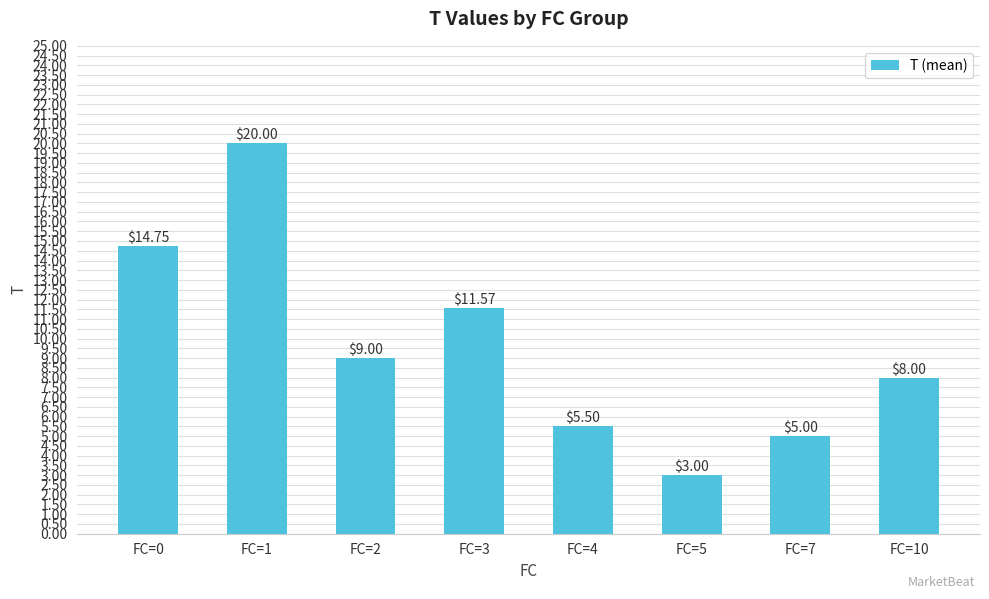

What is the average value?

9.6